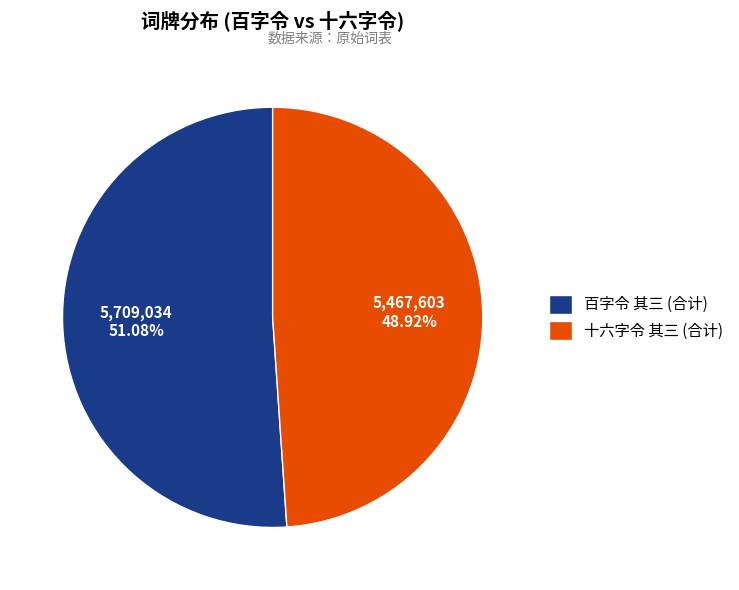

To the nearest percent, what is the difference between the largest and smallest slice percentages?

2%